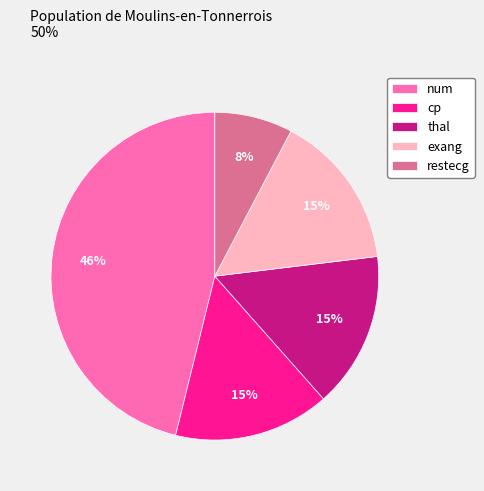

Which slice is the smallest?

restecg